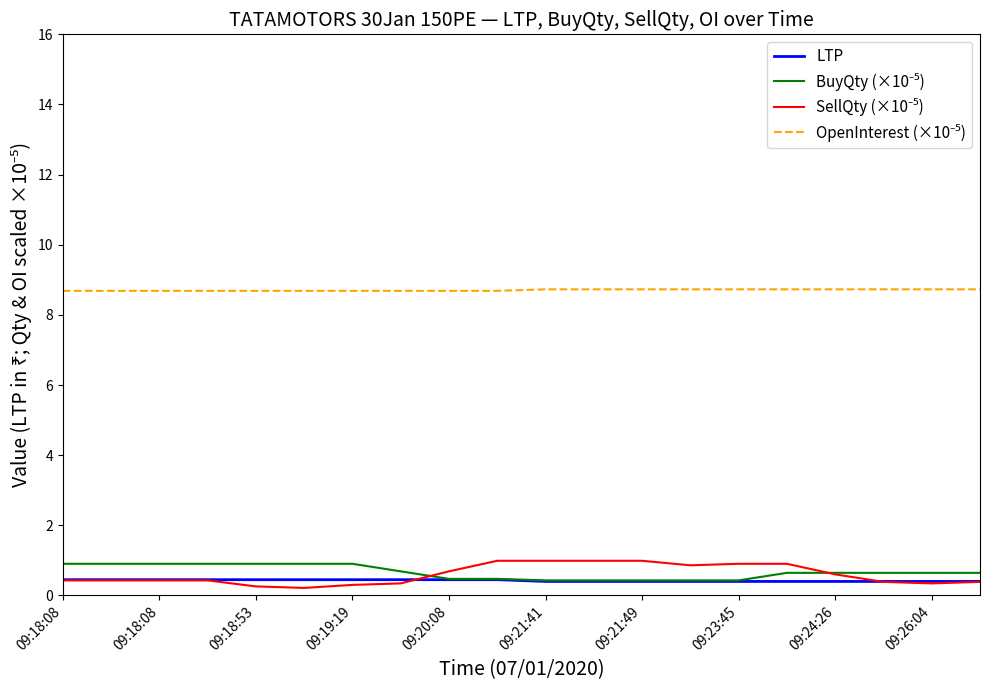

How many lines are shown in the chart?

4